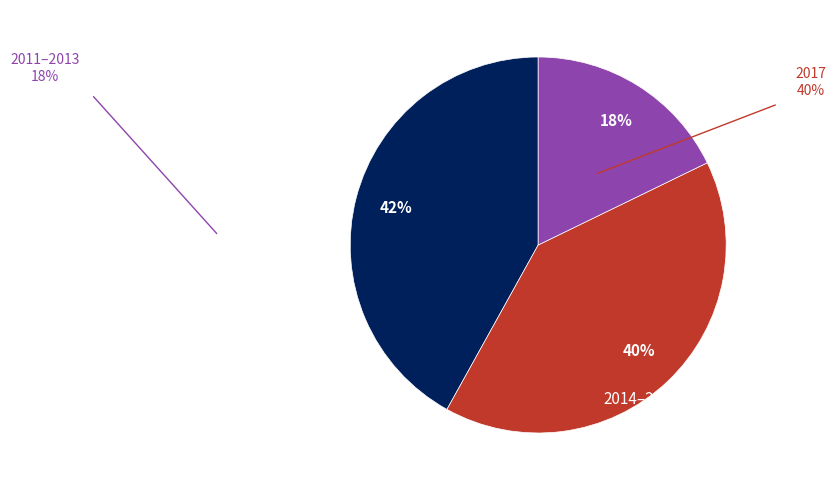

To the nearest percent, what is the average slice percentage?

33%